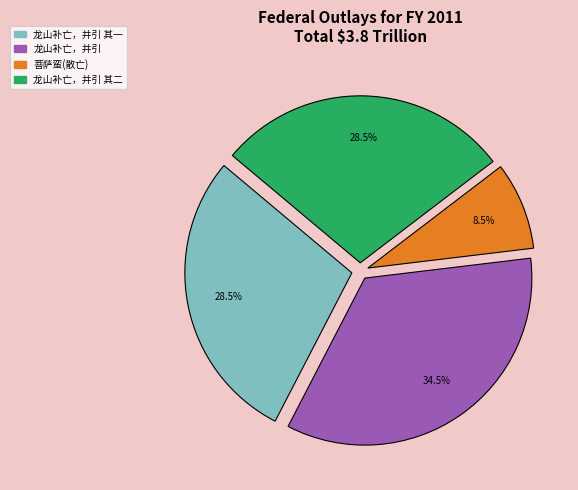

Is there a majority slice in this chart?

No